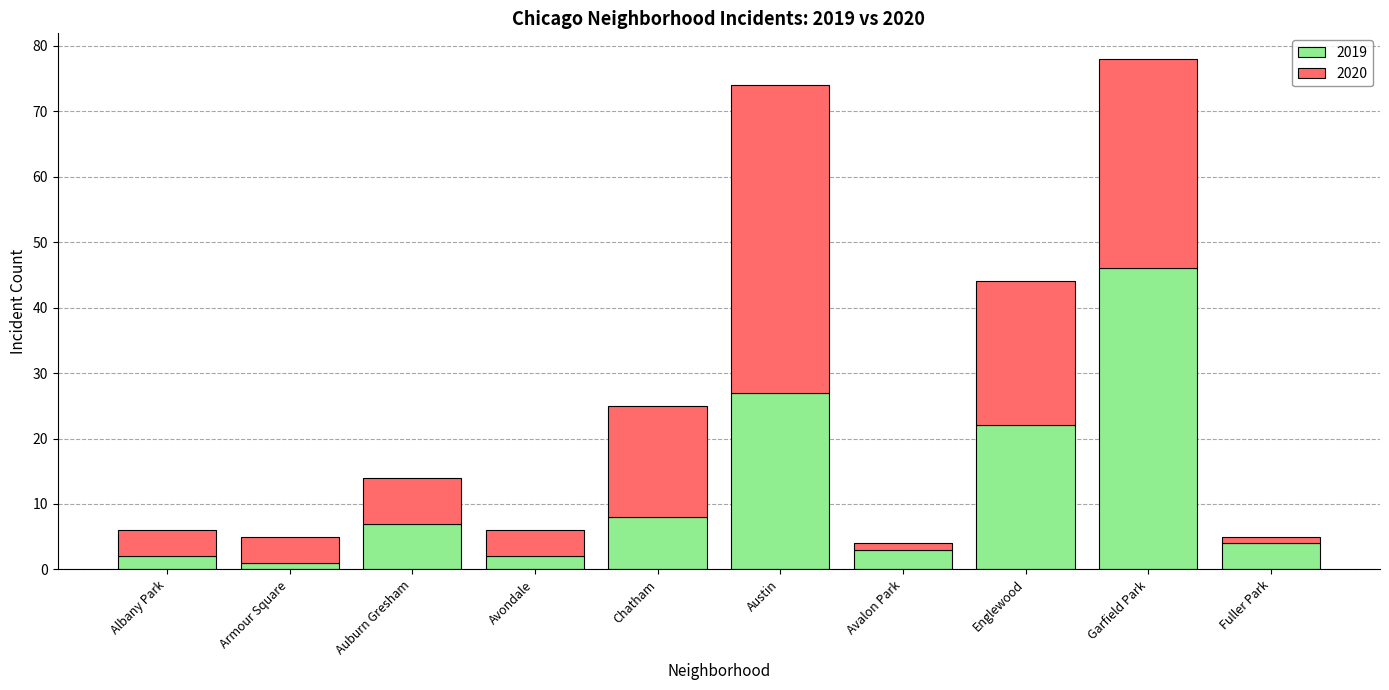

How many distinct data groups are displayed?

2